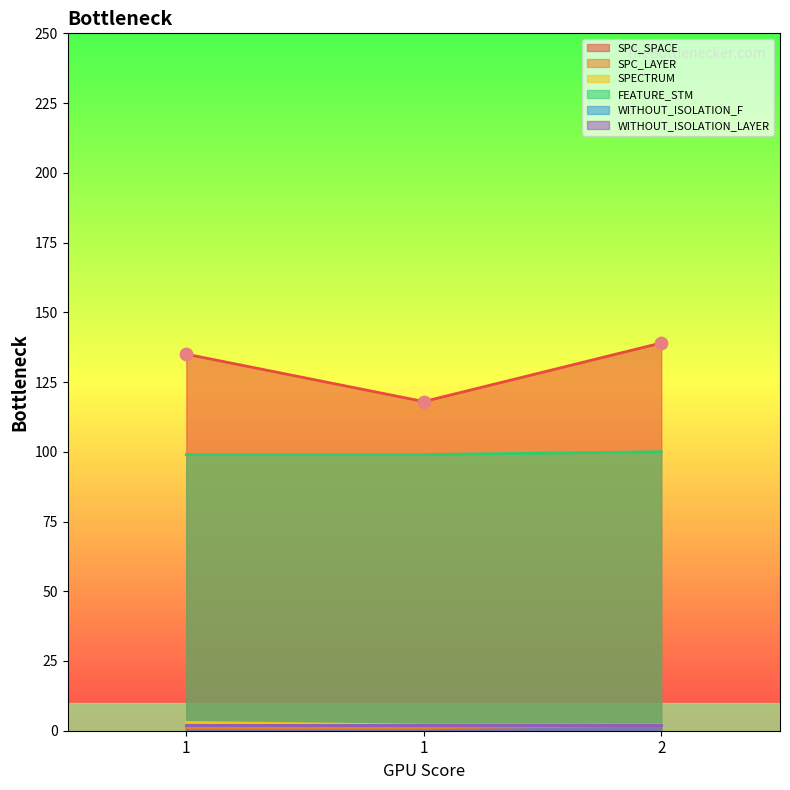

At which category is the sum across all series the highest?

2